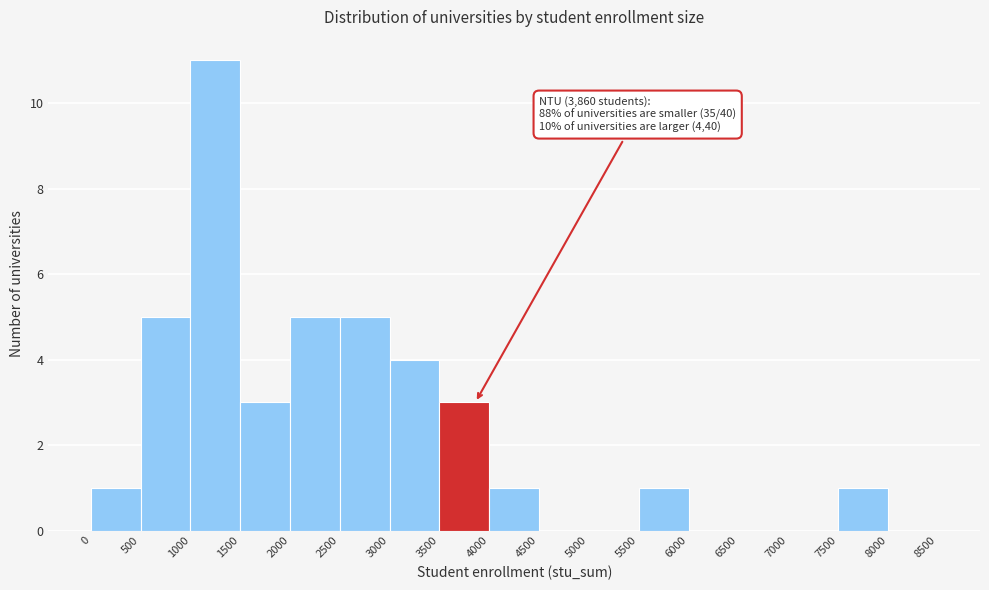

Which range on the x-axis has the tallest bar?

1000 to 1500